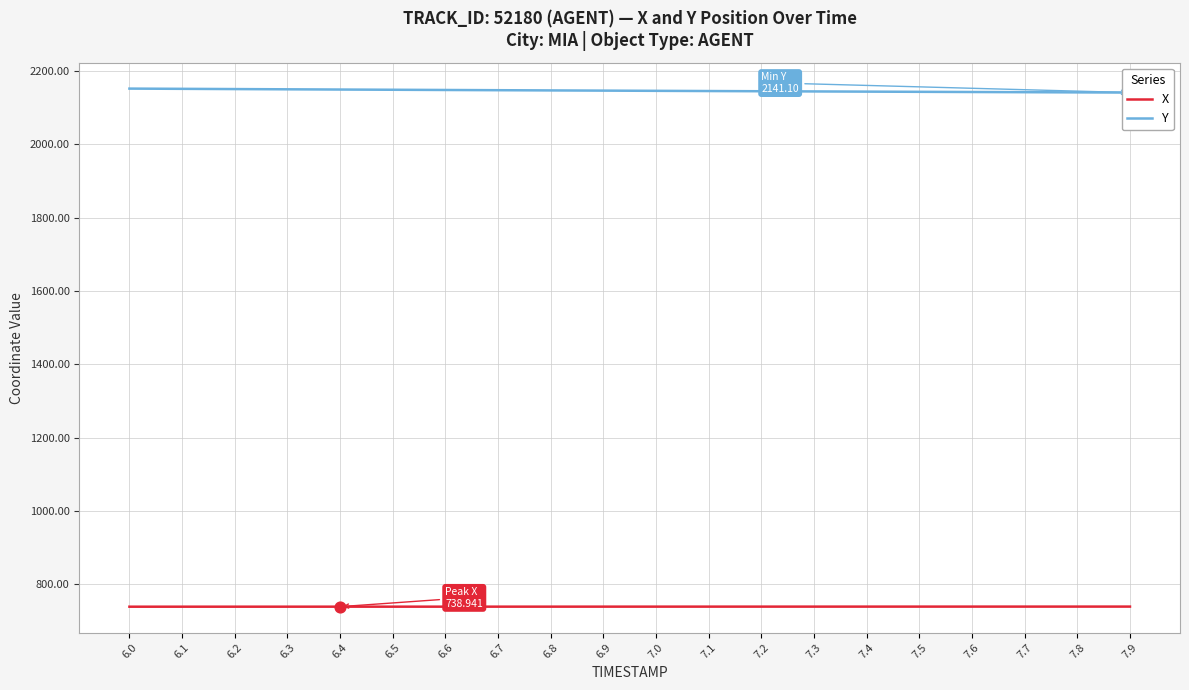

Which series has the largest total across all categories?

Y